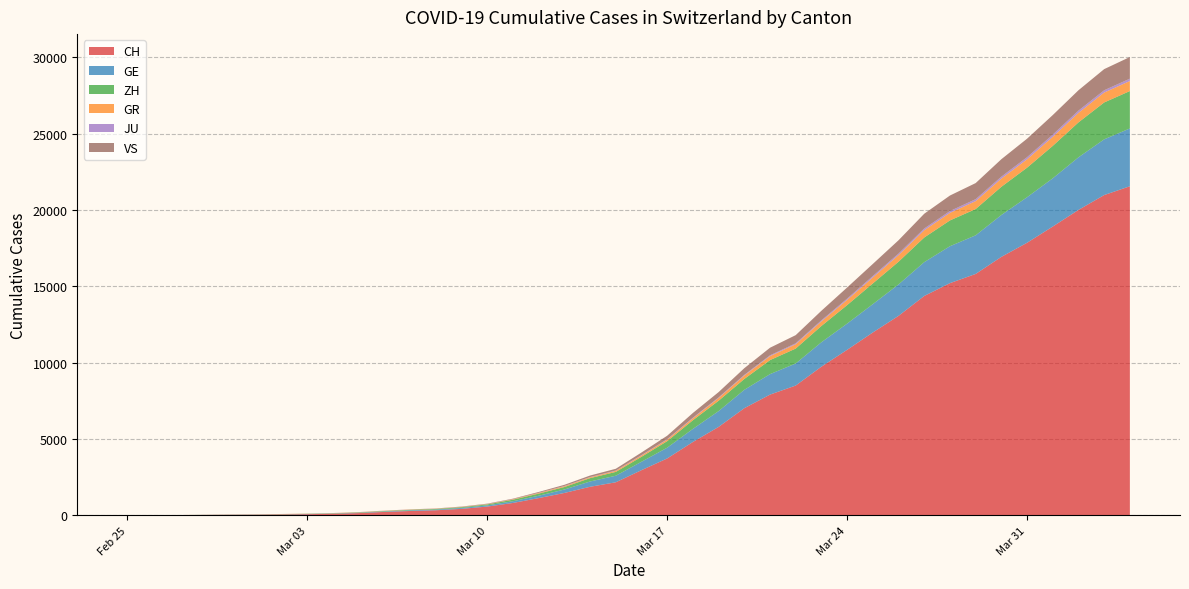

Reading right to left, what are all the values shown in this chart?

CH: 21554	20978	20005	18915	17852	16928	15809	15207	14367	13064	11975	10838	9735	8498	7904	7014	5788	4801	3722	2954	2160	1866	1461	1124	806	569	419	327	280	219	142	97	69	50	36	30	20	8	4	0
GE: 3788	3650	3445	3160	2984	2743	2530	2419	2215	2057	1856	1717	1600	1445	1342	1204	1035	857	705	551	430	347	225	154	113	79	60	45	43	30	20	16	14	11	10	9	5	1	1	0
ZH: 2450	2417	2289	2125	1936	1848	1722	1690	1616	1489	1357	1213	1067	978	919	711	679	568	429	326	250	218	163	140	101	62	49	40	34	29	23	15	13	10	7	6	2	2	0	0
GR: 657	649	622	592	547	535	519	495	474	433	393	343	300	284	258	226	182	128	101	84	71	56	53	43	31	22	18	18	17	16	14	12	9	9	6	6	6	2	2	0
JU: 154	149	149	145	140	128	127	119	114	100	92	82	69	61	54	44	36	36	29	25	19	18	17	12	7	7	7	5	5	4	4	2	2	1	1	1	1	1	0	0
VS: 1418	1385	1334	1282	1211	1144	1055	1017	968	874	793	728	628	535	498	436	349	312	225	172	115	98	76	53	30	22	17	12	7	6	5	4	3	3	2	1	1	0	0	0